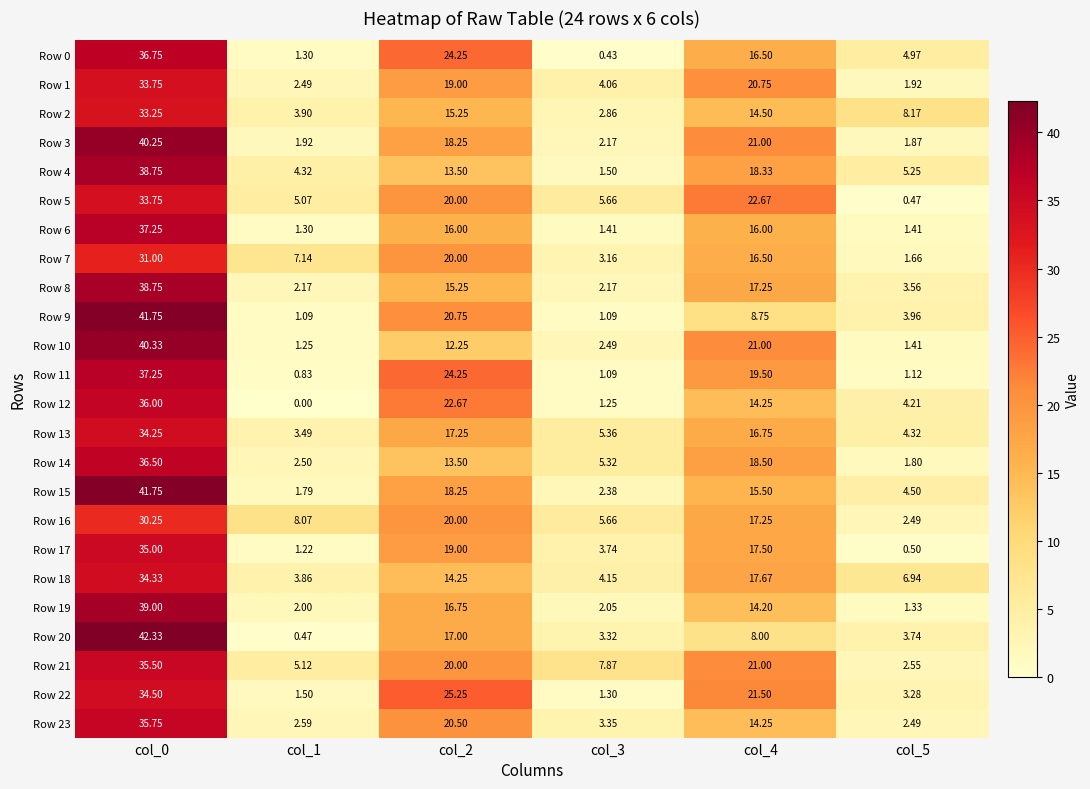

Is the value of Row 19 at col_0 greater than the value of Row 18 at col_5?

Yes